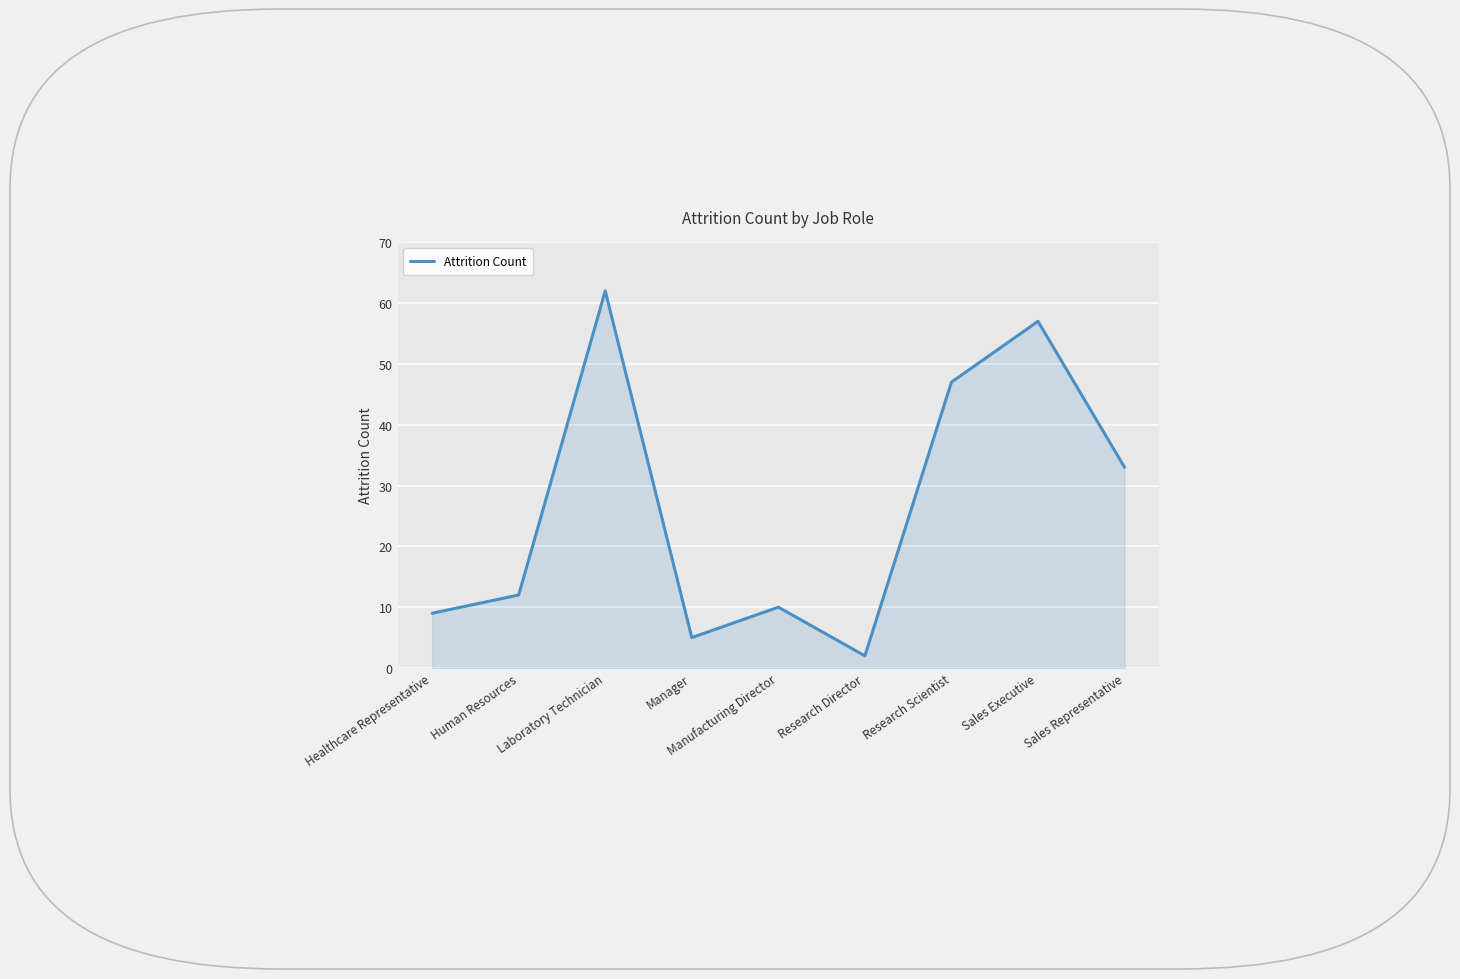

What is the maximum value shown in the chart?

62